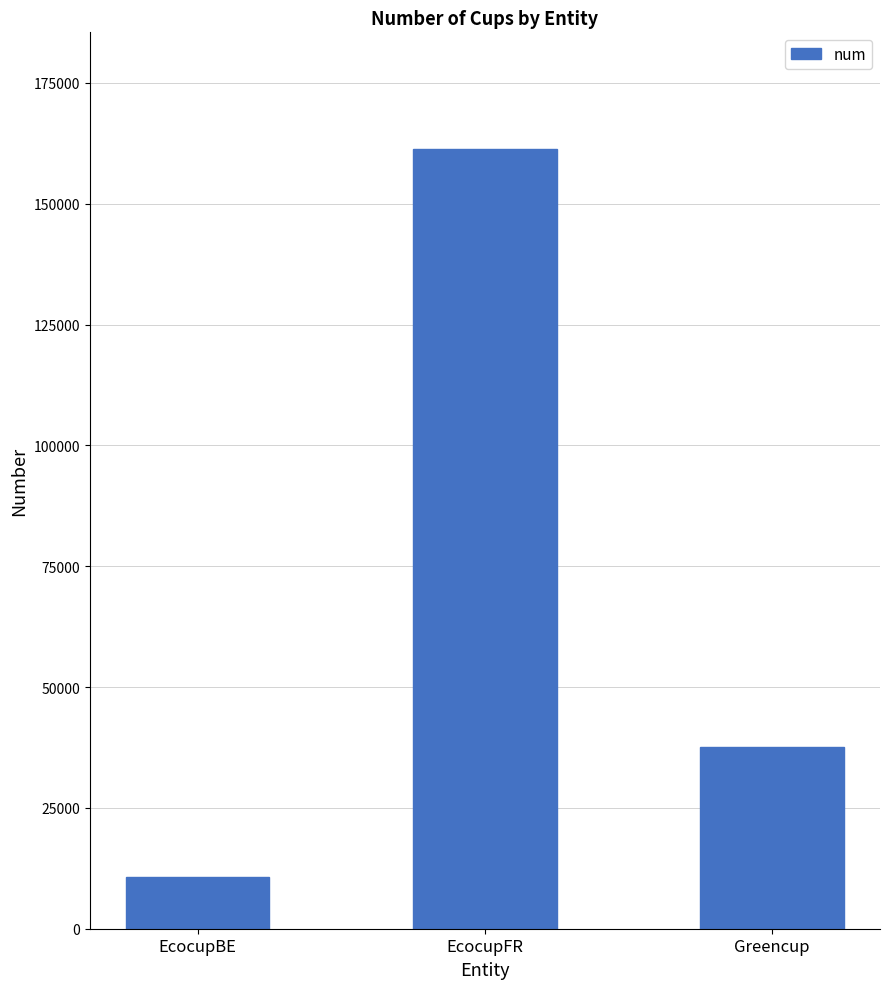

How many series are shown in this chart?

1